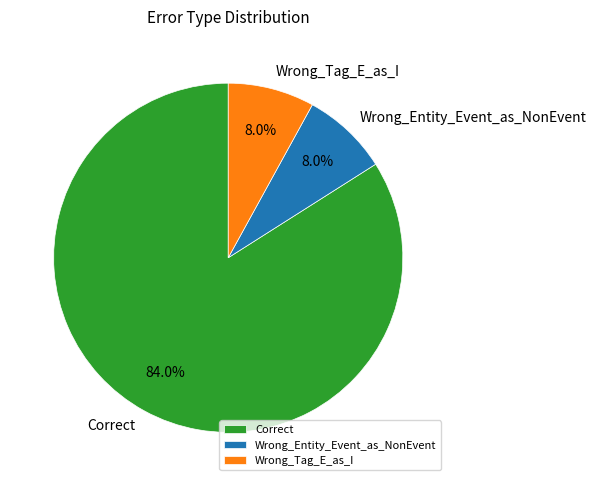

To the nearest percent, what is the difference between the largest and smallest slice percentages?

76%